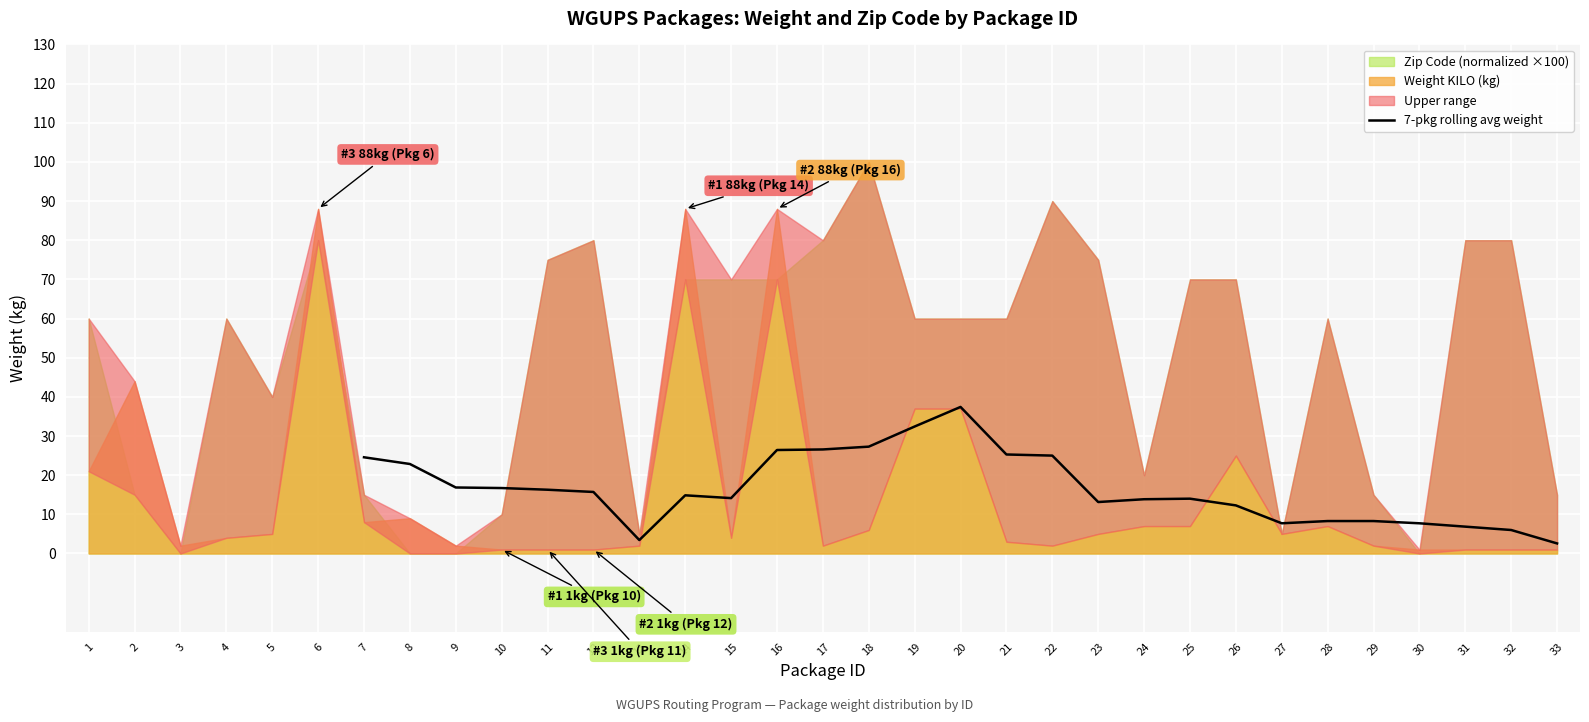

True or false: 7-pkg rolling avg weight has a value of 20.6 at 26.

False